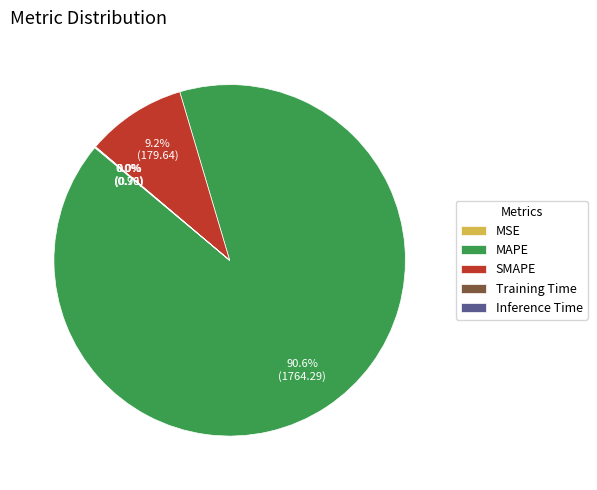

Which slice is the largest?

MAPE